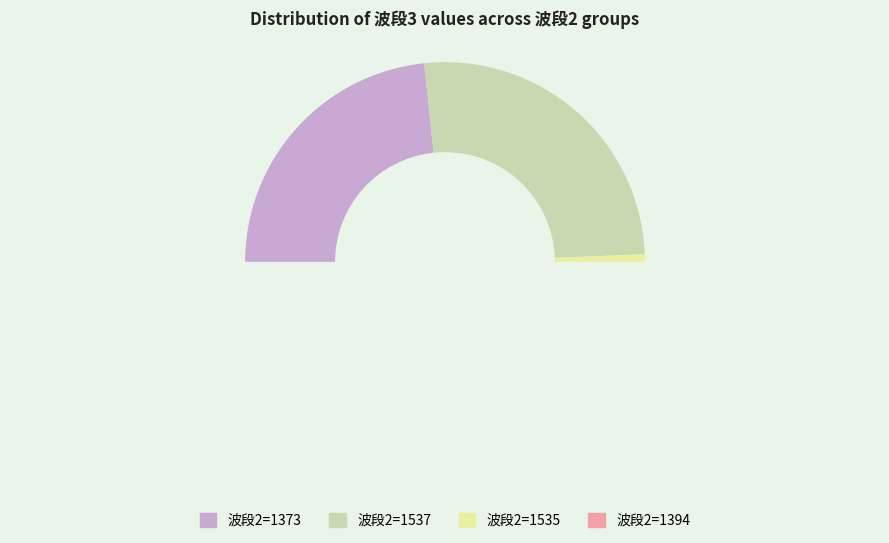

Is it true that 1373 is 34% of the pie?

False